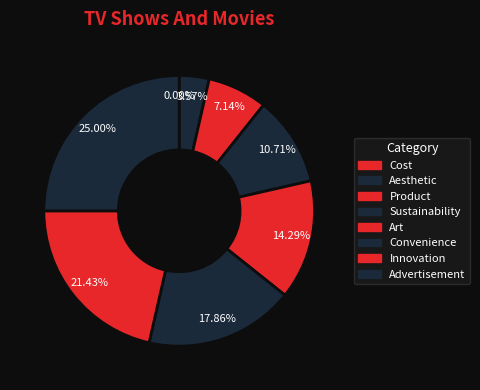

The Advertisement slice represents 12% of the pie. True or false?

False